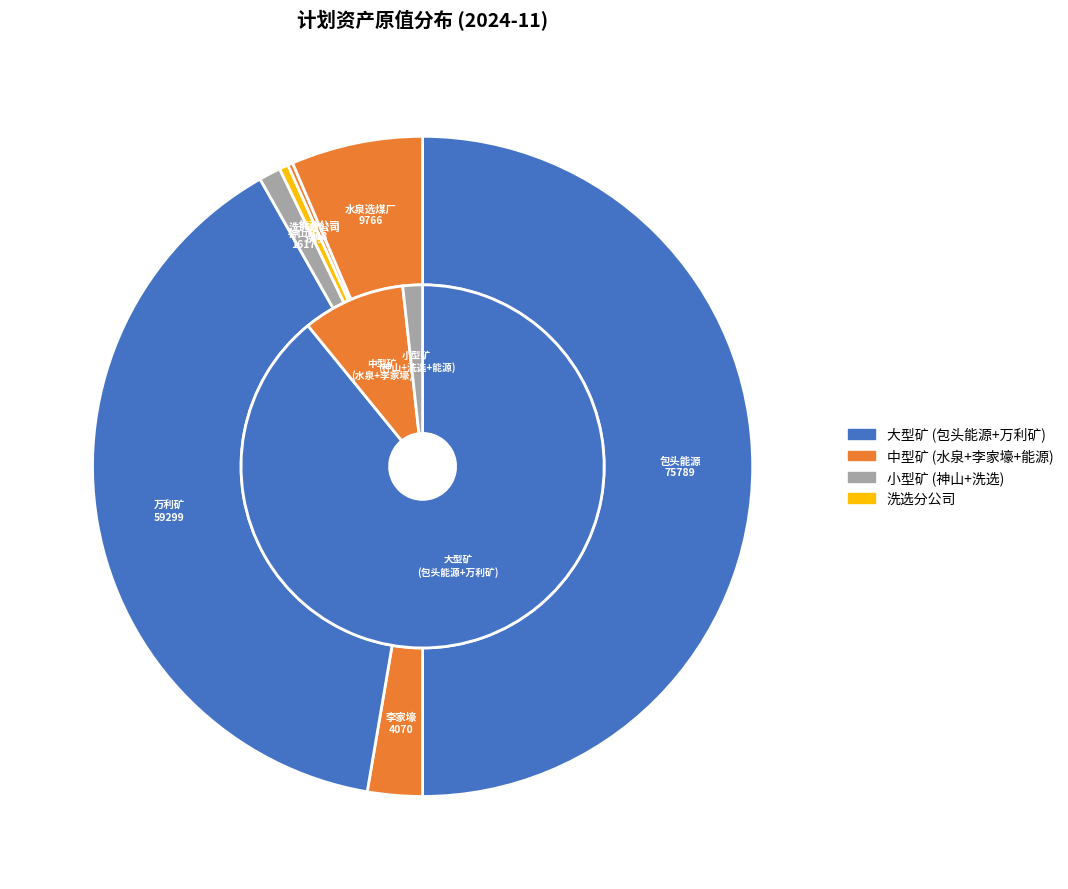

How many slices are in this pie chart?

7